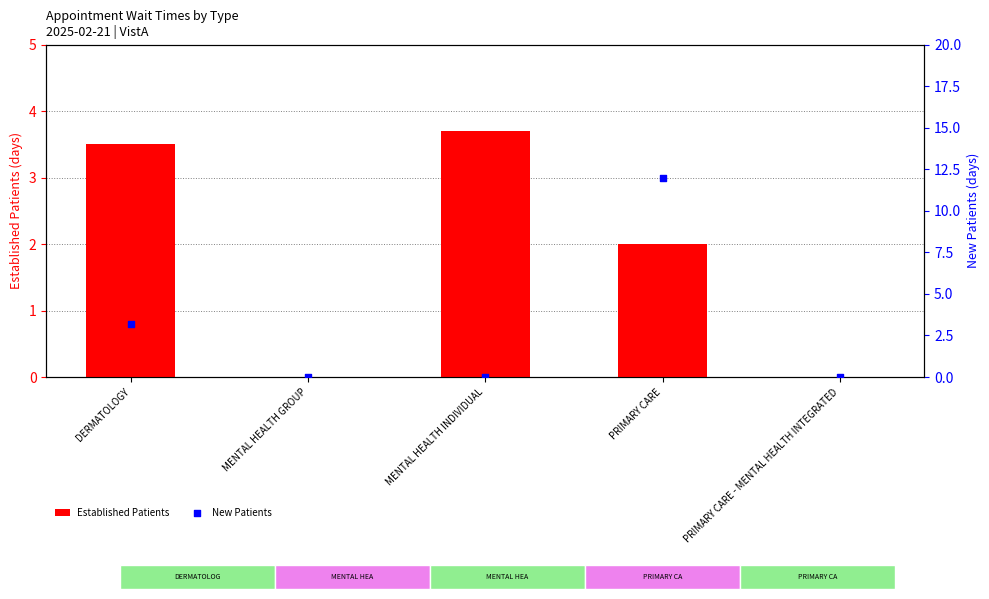

What is the total value across all series at MENTAL HEALTH INDIVIDUAL?

3.7